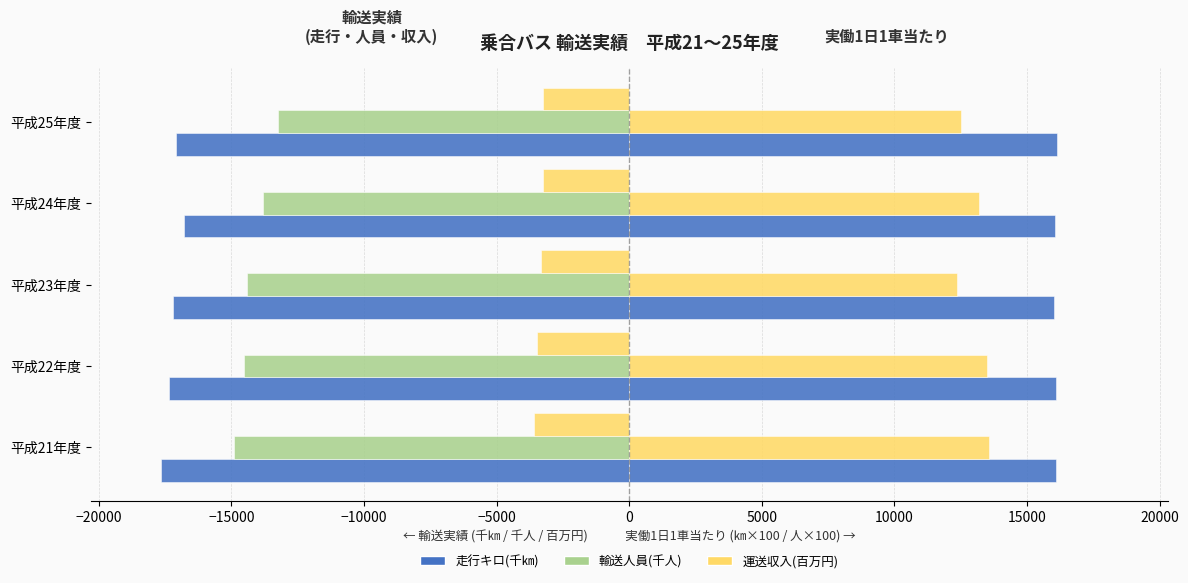

How many categories are shown in the chart?

5